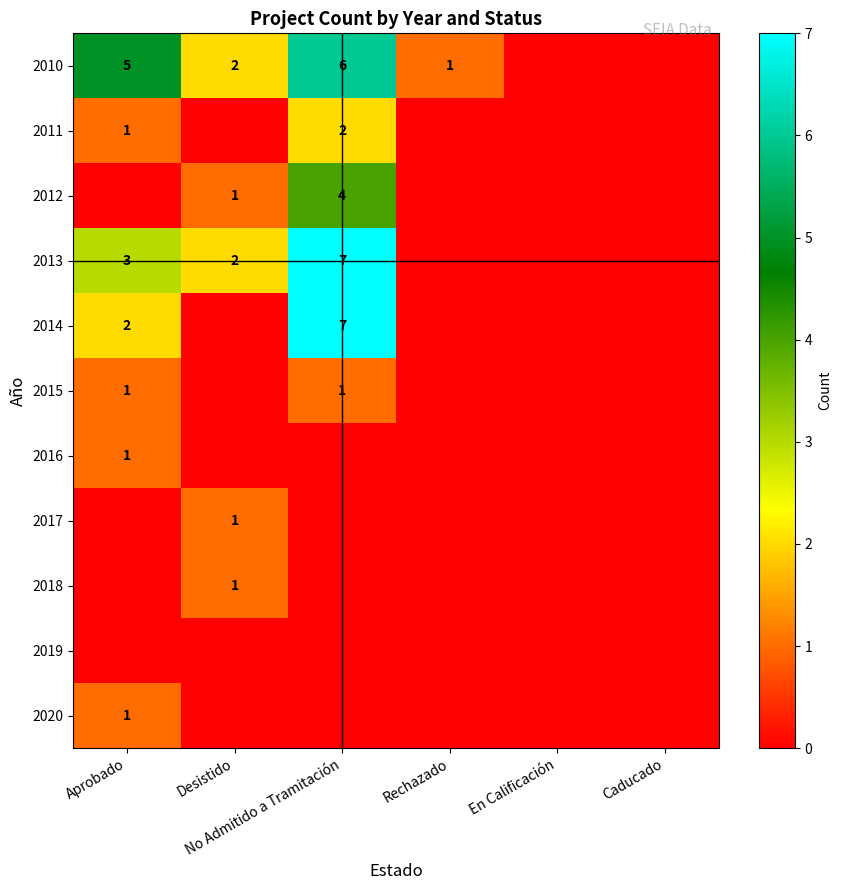

At which label does 2010 reach its peak?

No Admitido a Tramitación